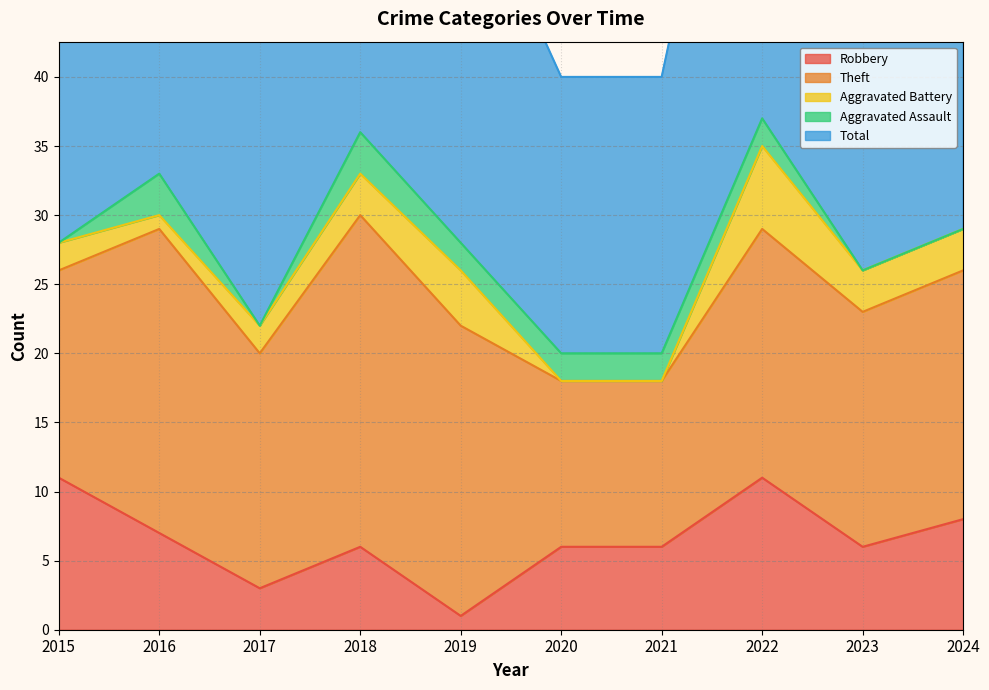

In Aggravated Battery, how many points are higher than both neighbors (excluding endpoints)?

2